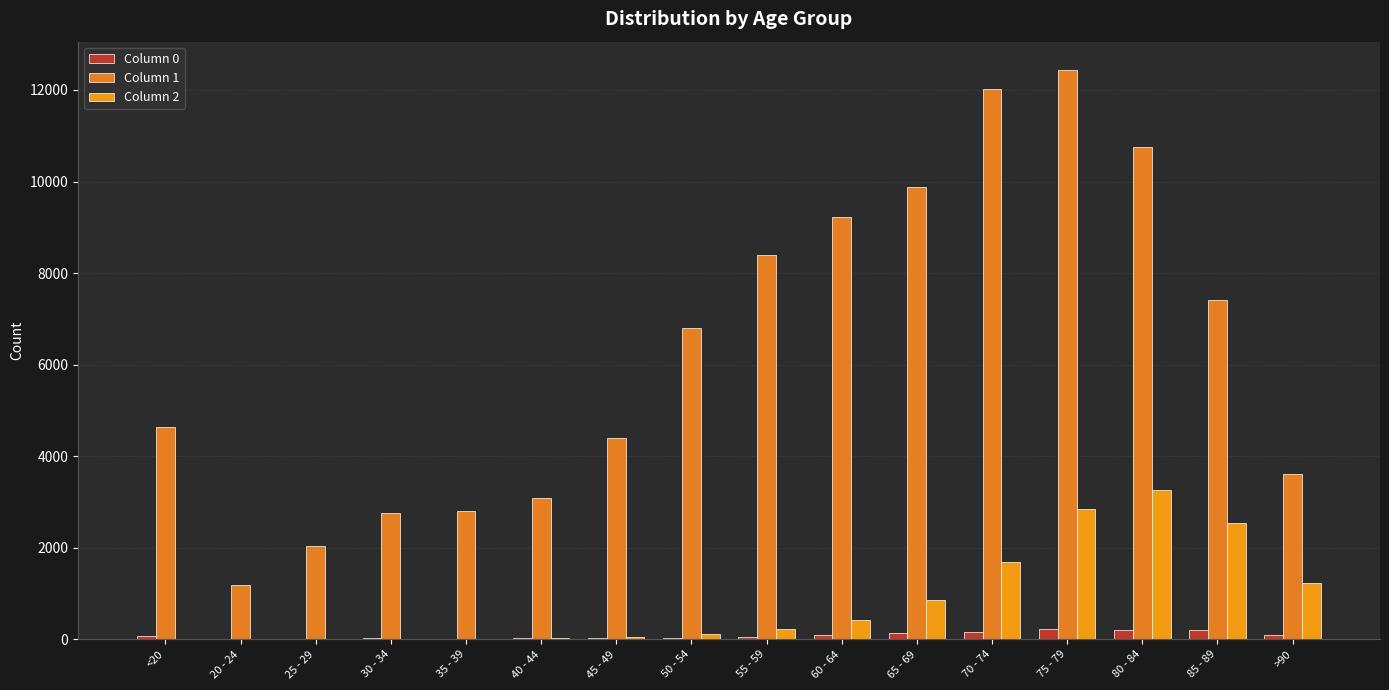

At which label does Column 2 reach its peak?

80 - 84